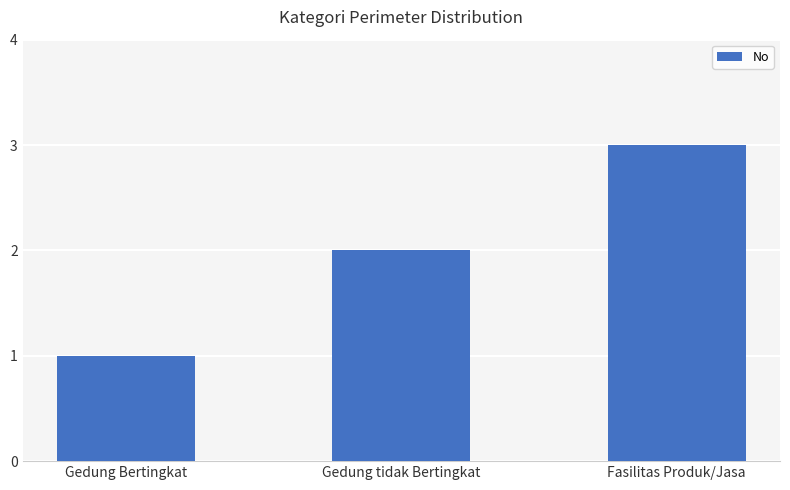

True or false: the data shows 3 at Gedung tidak Bertingkat.

False